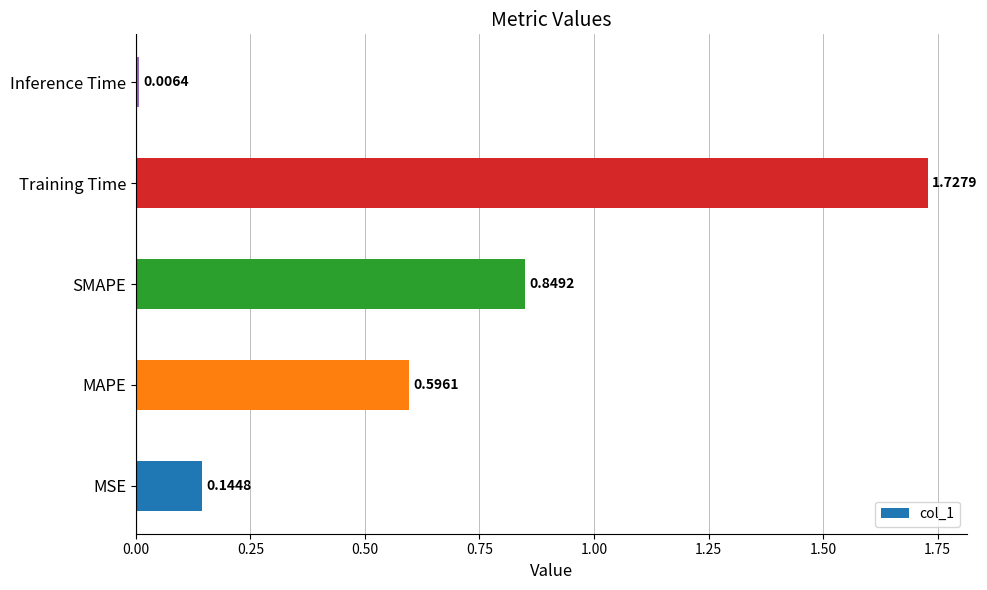

At which label is the value closest to 0?

Inference Time